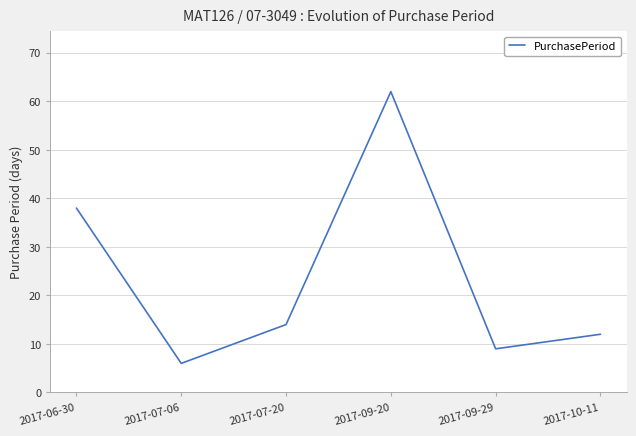

Reading left to right, list all the values displayed in this chart.

2017-06-30=38	2017-07-06=6	2017-07-20=14	2017-09-20=62	2017-09-29=9	2017-10-11=12